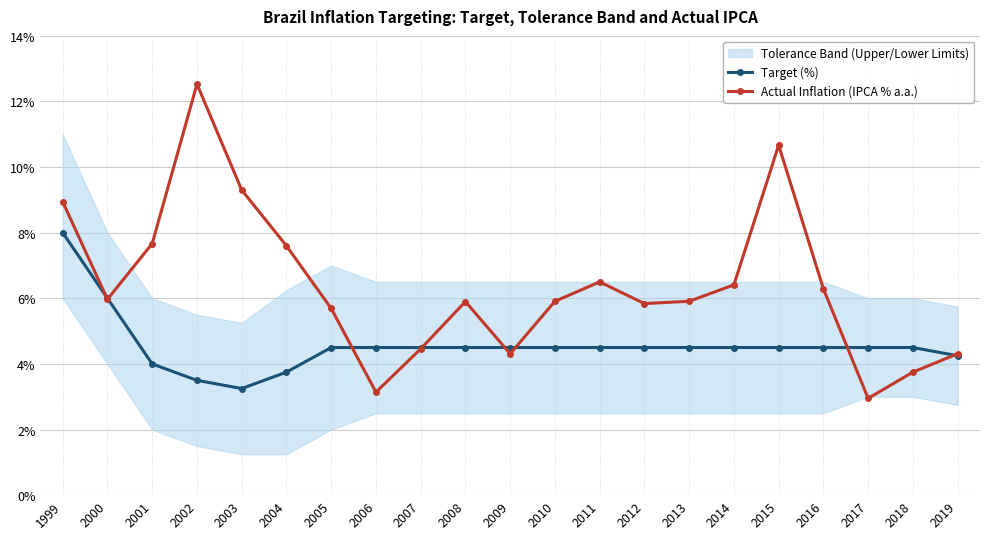

Where is Target (%) nearest to the value 5?

2005